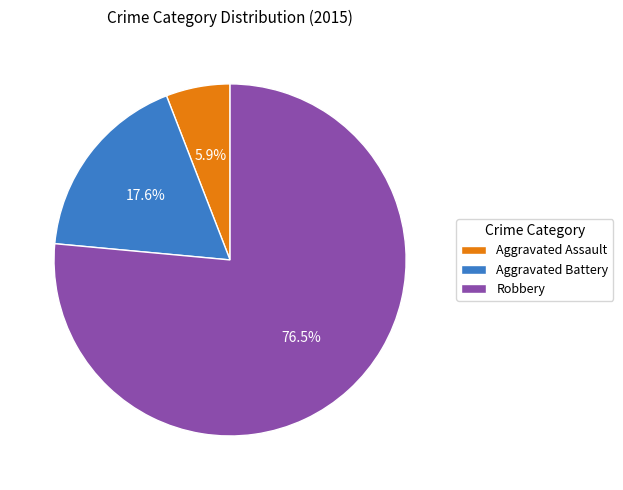

Do Aggravated Battery and Robbery together represent more than half of the pie?

Yes